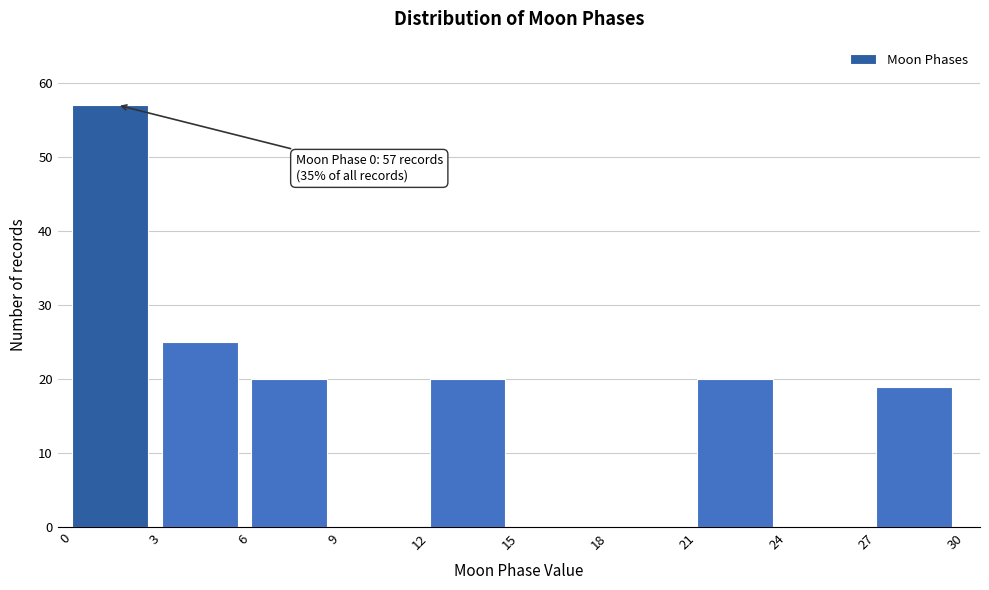

Over which range of the x-axis is the bar tallest?

0 to 3